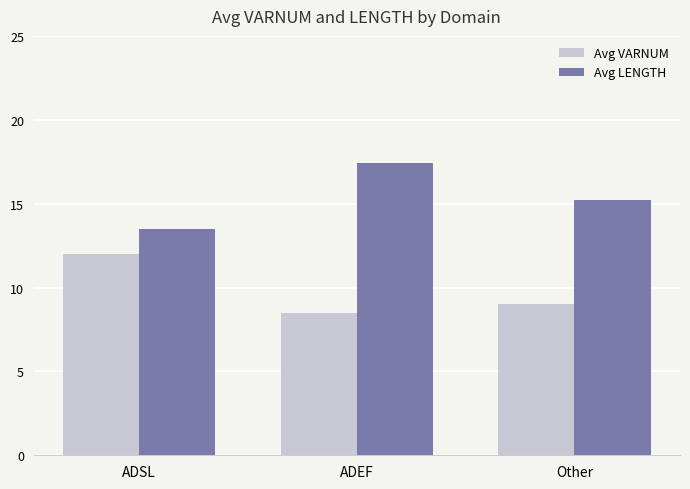

What is the difference between the highest and lowest values at Other?

6.2